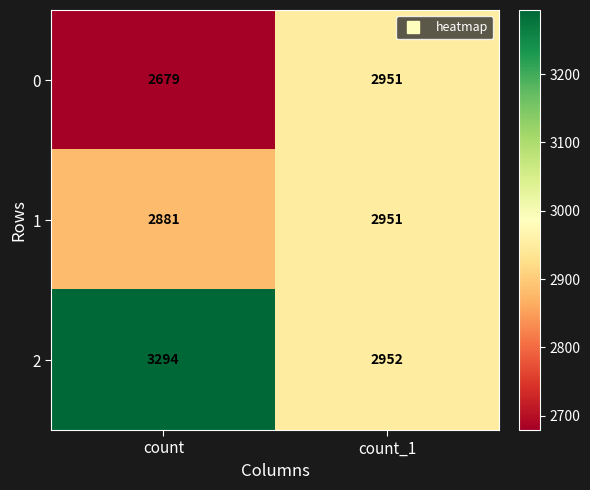

What is the total value across all series at count?

8854